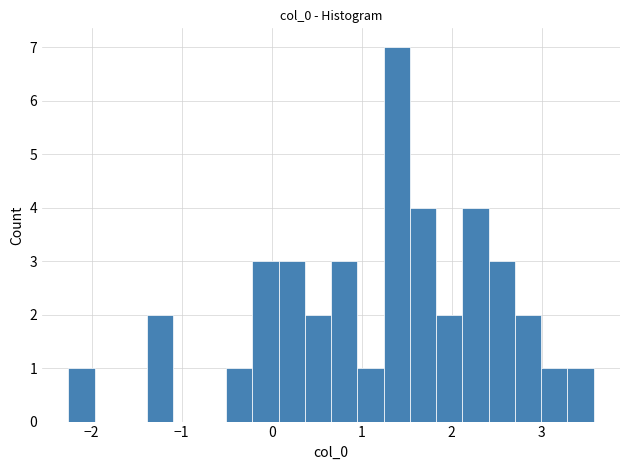

Around what value on the x-axis is the tallest bar? Give the approximate position of its centre, as read against the axis.

1.4